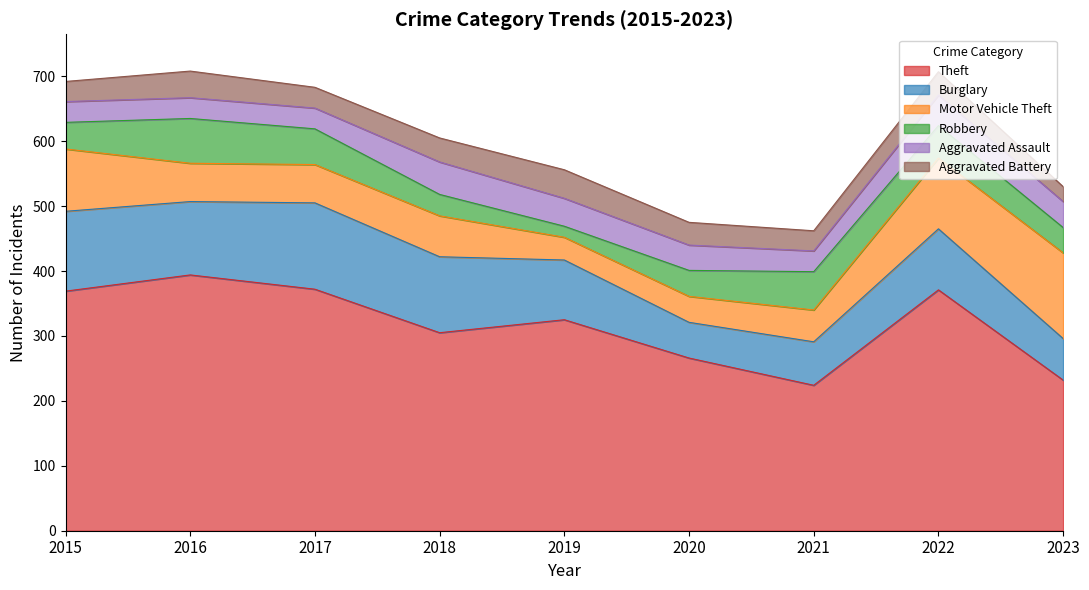

What is the difference between the Aggravated Battery values at 2020 and 2017?

3